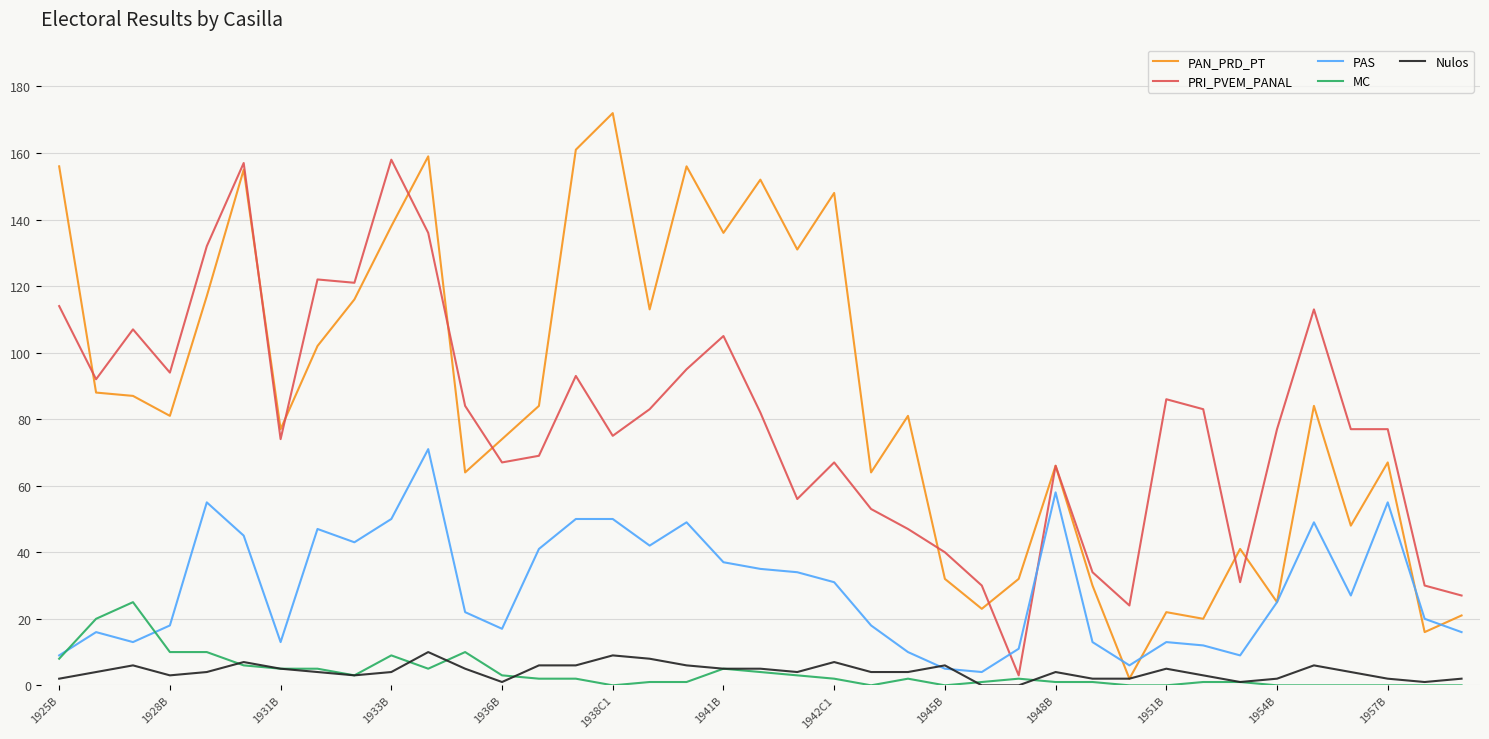

Reading left to right, what are all the values shown in this chart?

PAN_PRD_PT: 156	88	87	81	117	155	77	102	116	138	159	64	74	84	161	172	113	156	136	152	131	148	64	81	32	23	32	66	30	2	22	20	41	25	84	48	67	16	21
PRI_PVEM_PANAL: 114	92	107	94	132	157	74	122	121	158	136	84	67	69	93	75	83	95	105	82	56	67	53	47	40	30	3	66	34	24	86	83	31	77	113	77	77	30	27
PAS: 9	16	13	18	55	45	13	47	43	50	71	22	17	41	50	50	42	49	37	35	34	31	18	10	5	4	11	58	13	6	13	12	9	25	49	27	55	20	16
MC: 8	20	25	10	10	6	5	5	3	9	5	10	3	2	2	0	1	1	5	4	3	2	0	2	0	1	2	1	1	0	0	1	1	0	0	0	0	0	0
Nulos: 2	4	6	3	4	7	5	4	3	4	10	5	1	6	6	9	8	6	5	5	4	7	4	4	6	0	0	4	2	2	5	3	1	2	6	4	2	1	2